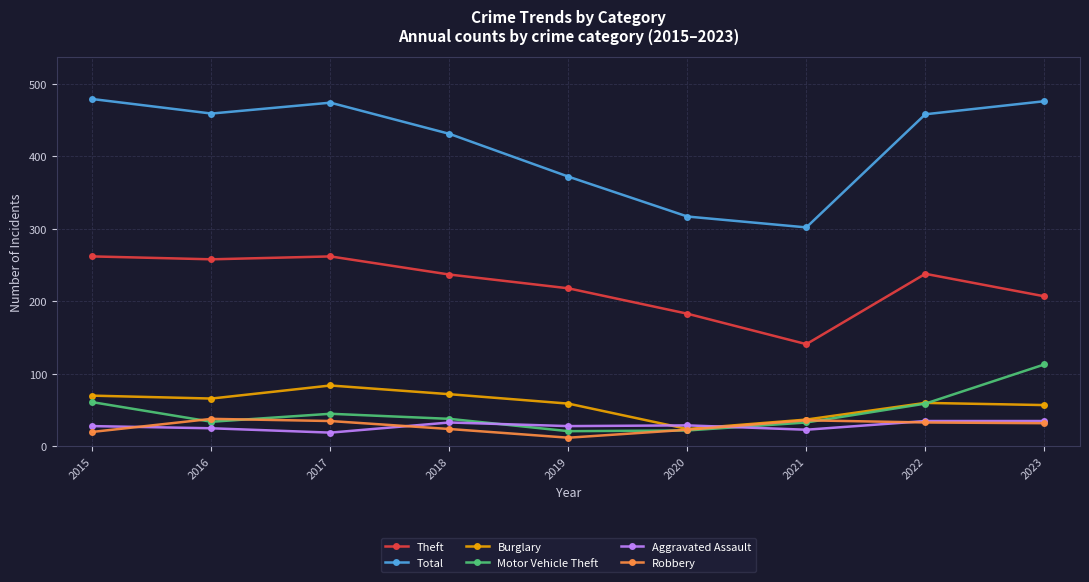

What is the total value across all series at 2019?

710